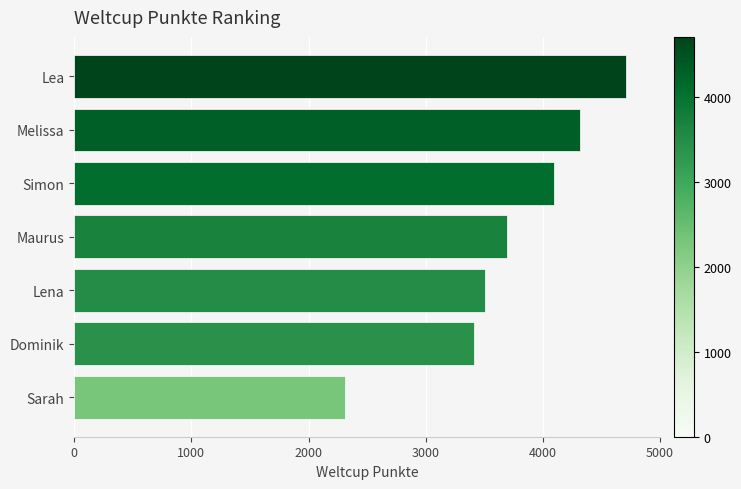

True or false: the data shows 6804 at Lea.

False